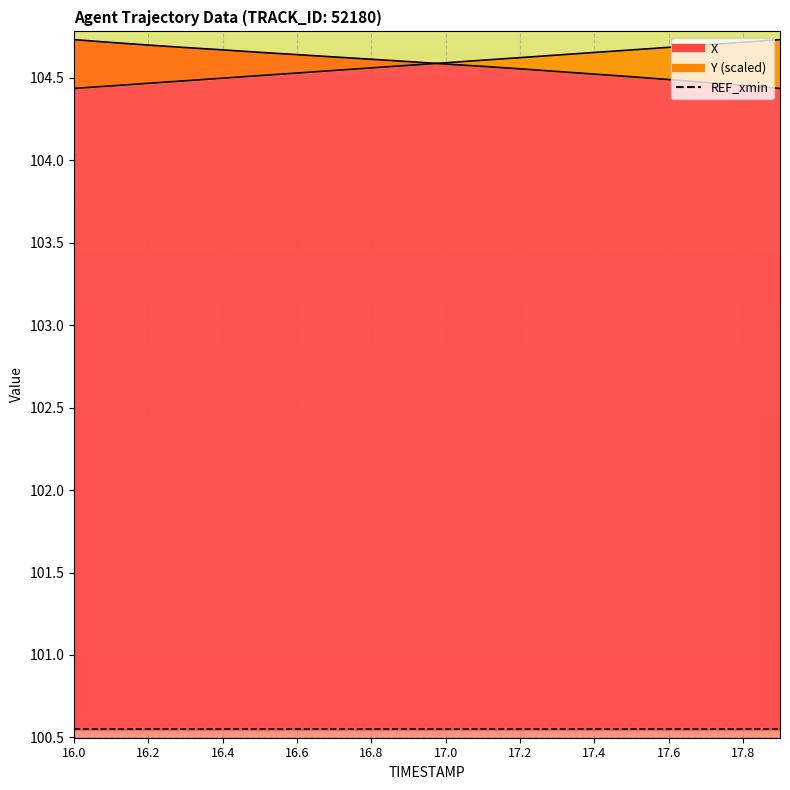

What is the label of the 16th point from the right?

16.4